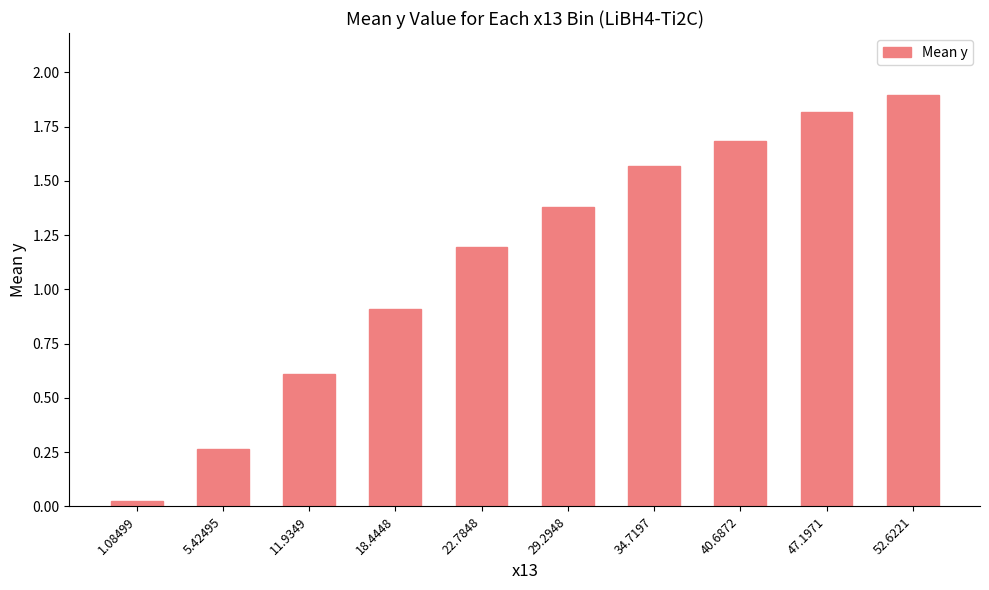

What is the sum of all values?

11.3